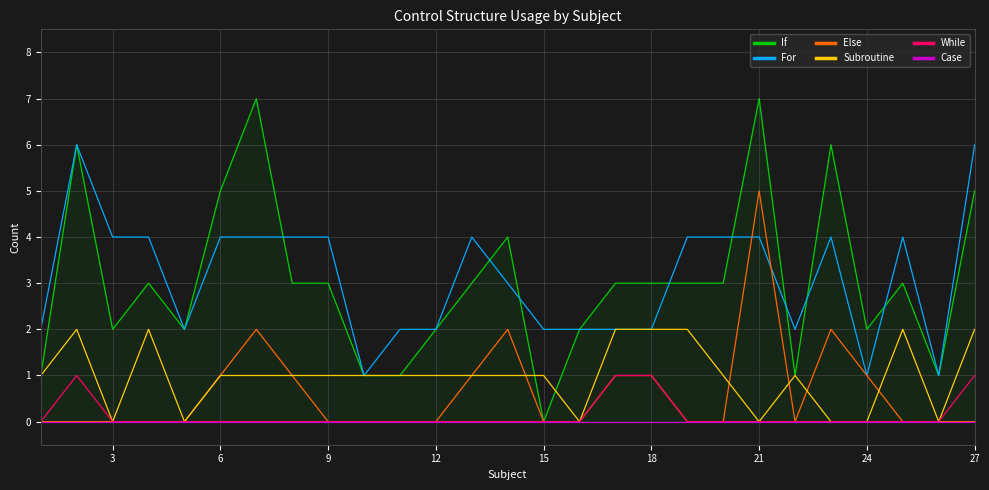

The value of Subroutine at 3 is 0. True or false?

True